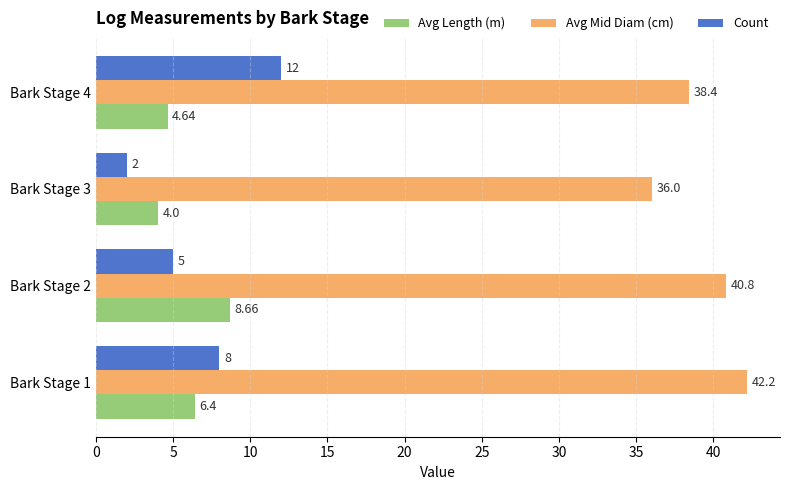

What are all the series names shown in the legend?

Avg Length (m), Avg Mid Diam (cm), Count